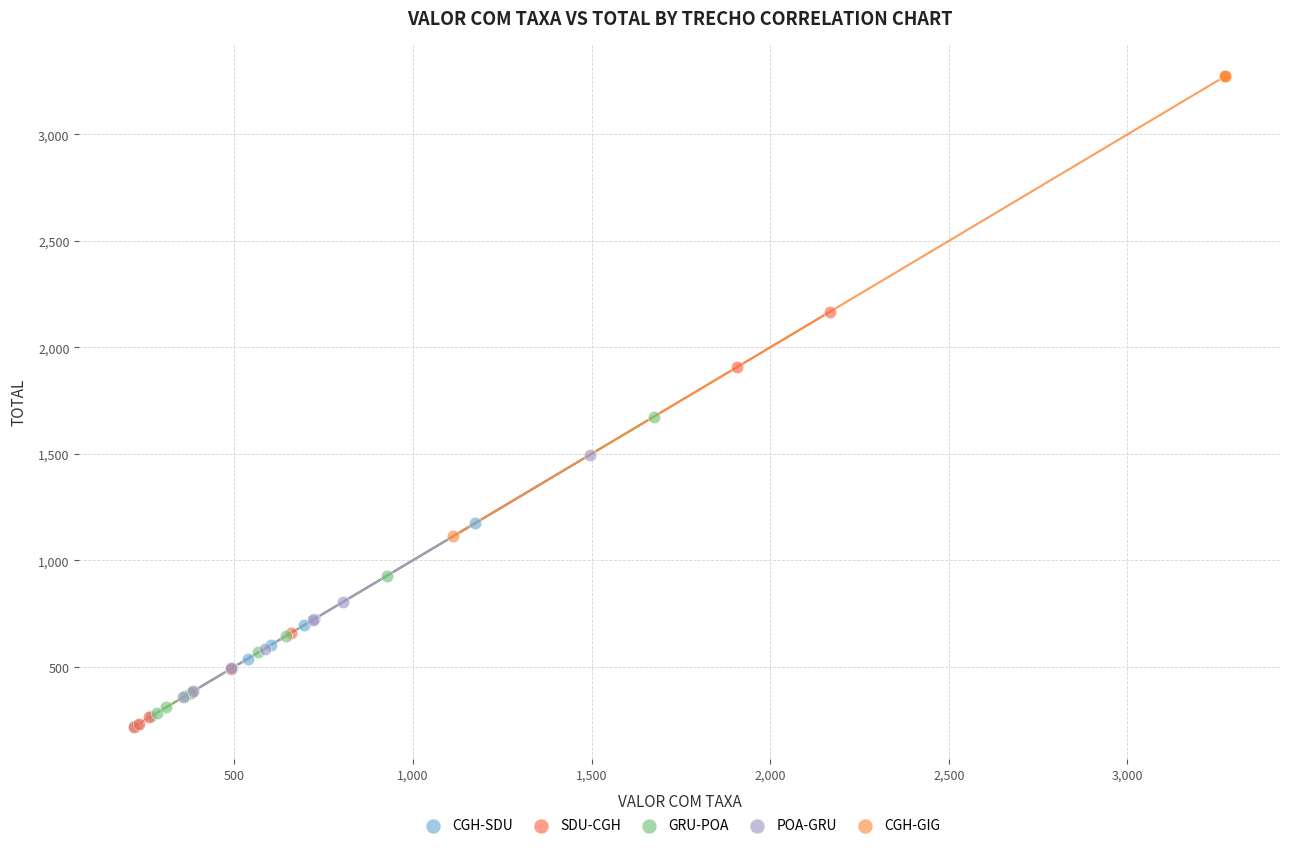

What are all the series names shown in the legend?

CGH-SDU, SDU-CGH, GRU-POA, POA-GRU, CGH-GIG